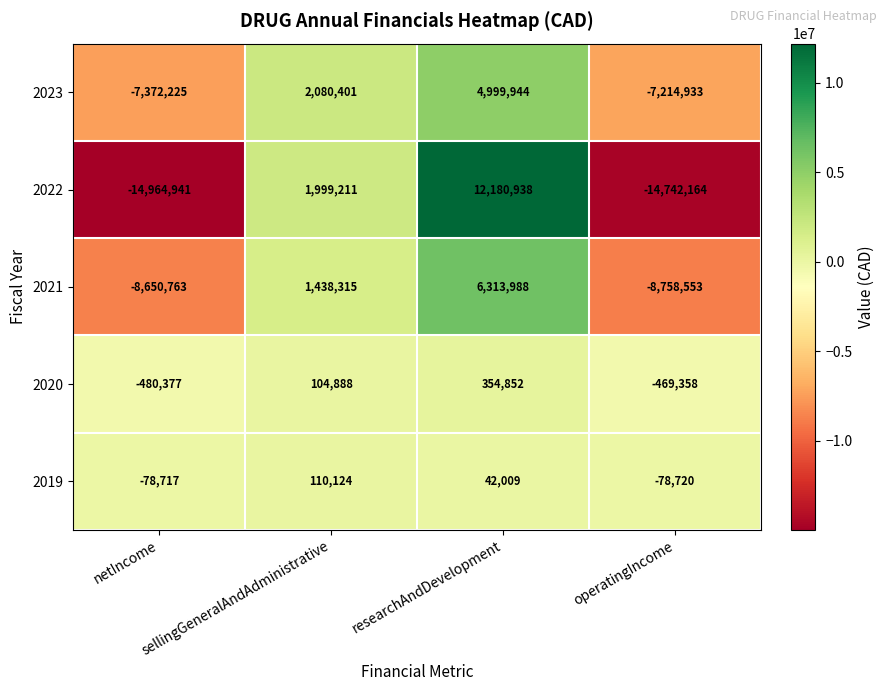

What is the difference between the highest and lowest values at operatingIncome?

14663444